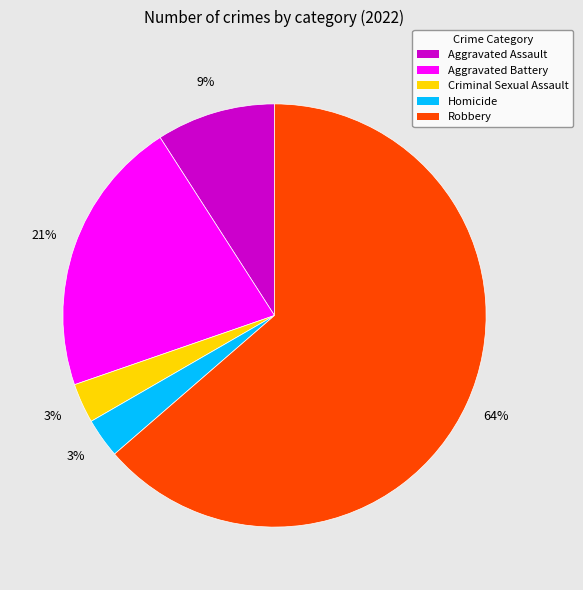

How many slices are in this pie chart?

5